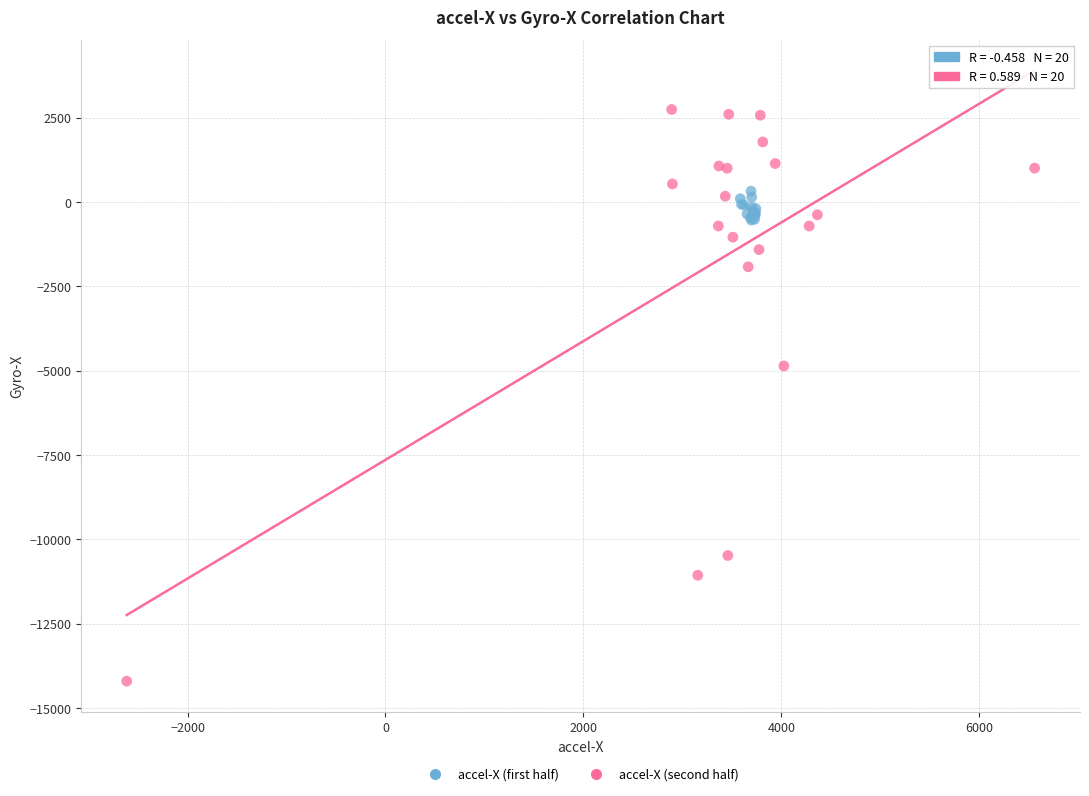

Which series reaches the maximum Y coordinate?

accel-X (second half)